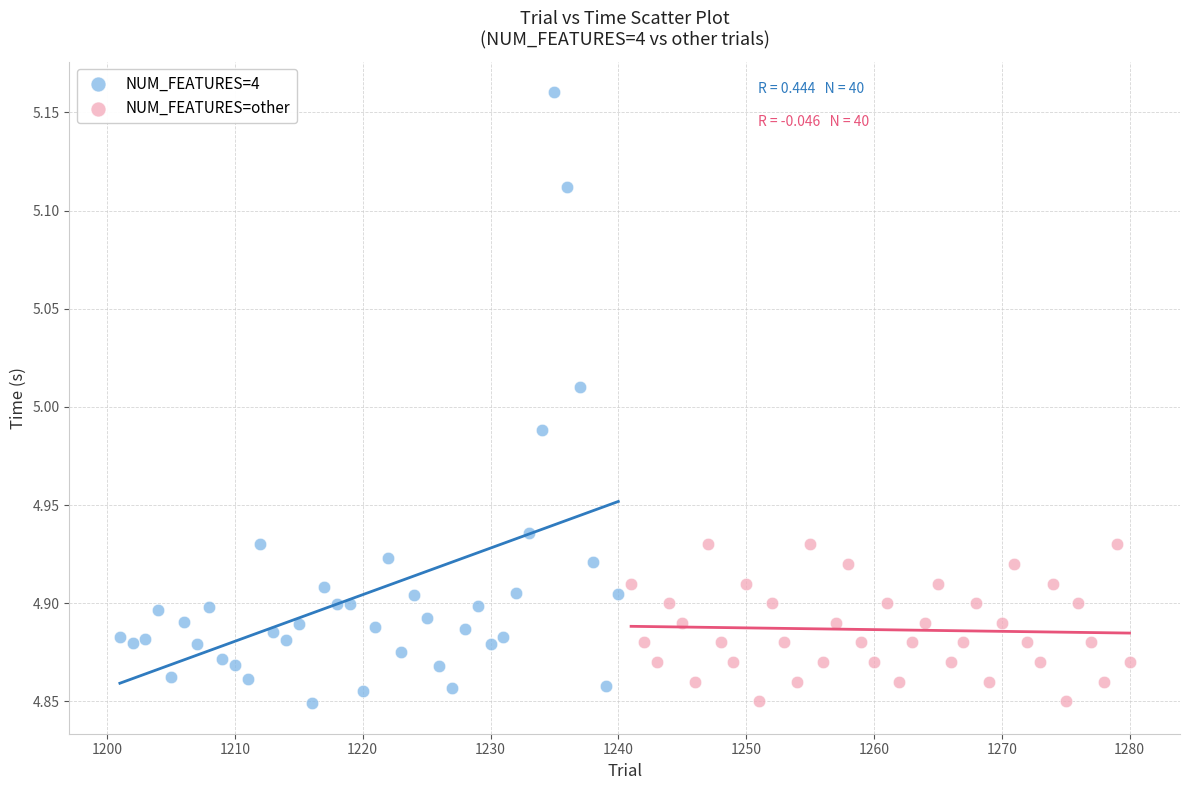

Which series contains the highest Y value?

NUM_FEATURES=4